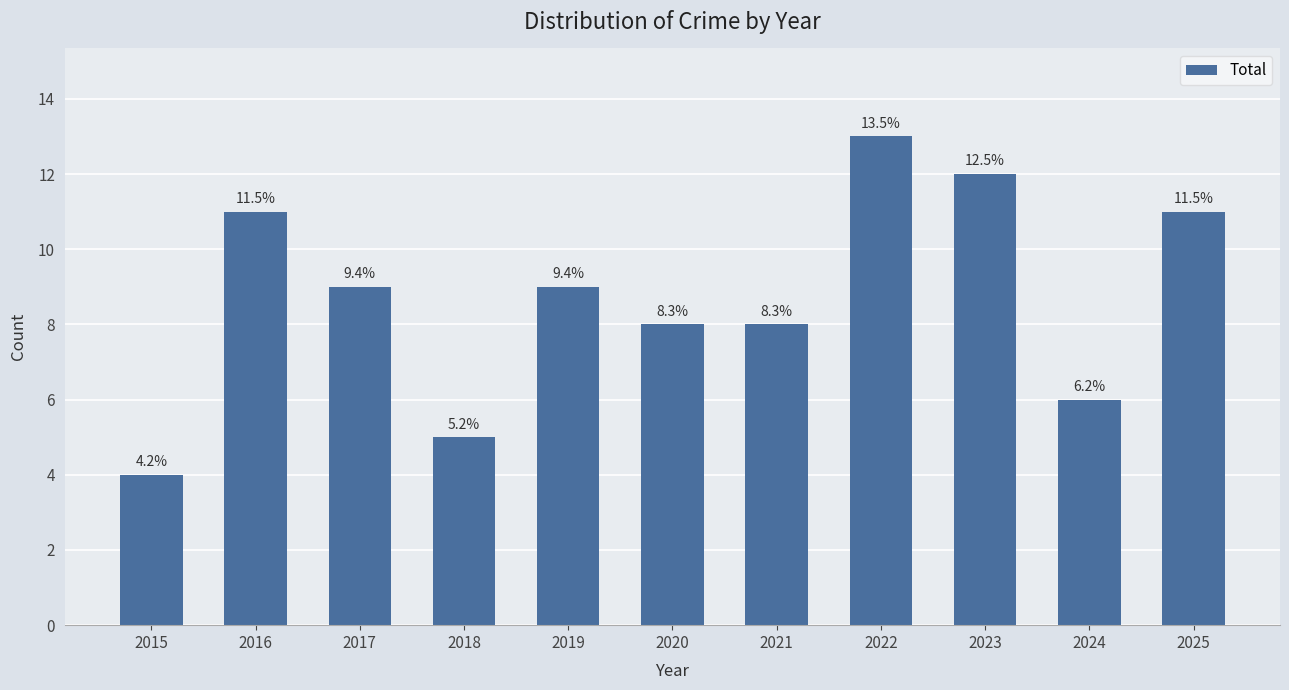

Does the chart contain any negative values?

No